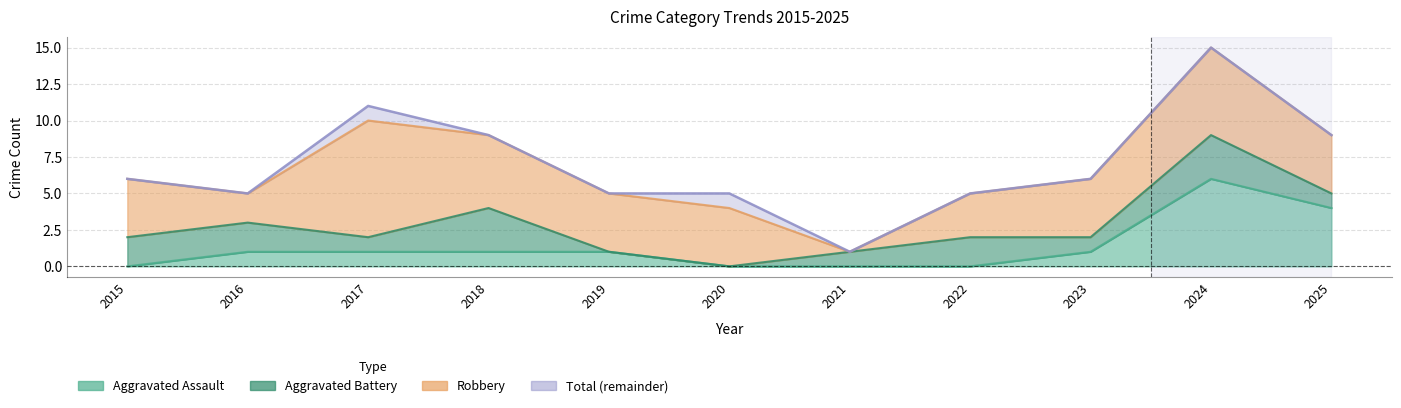

What is the difference between the maximum and minimum values in the Aggravated Assault series?

6